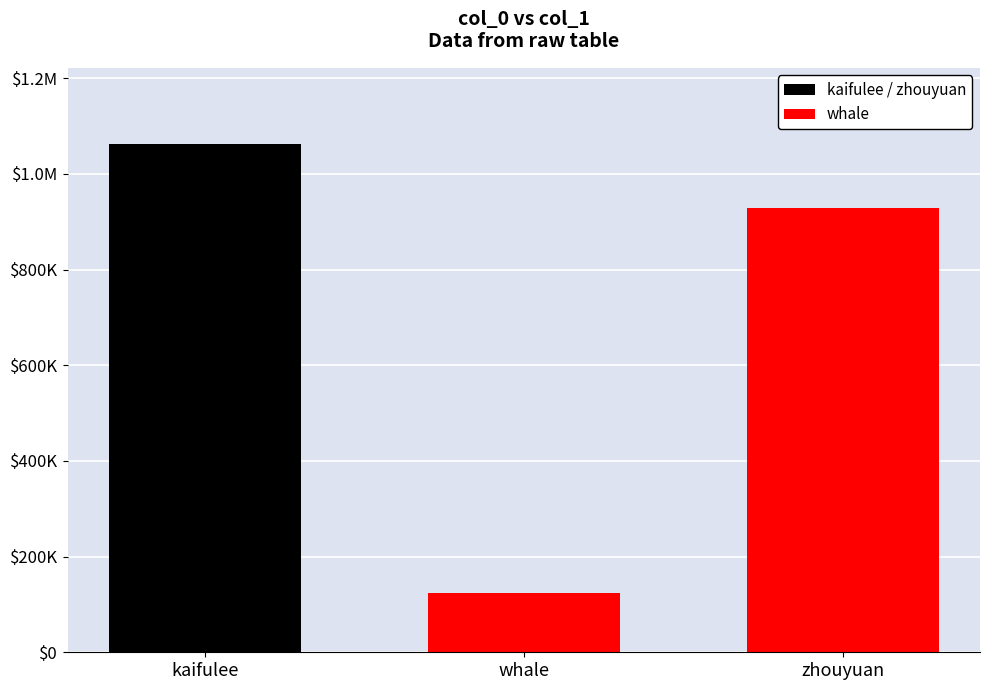

What is the ratio of the value at kaifulee to the value at zhouyuan?

1.1